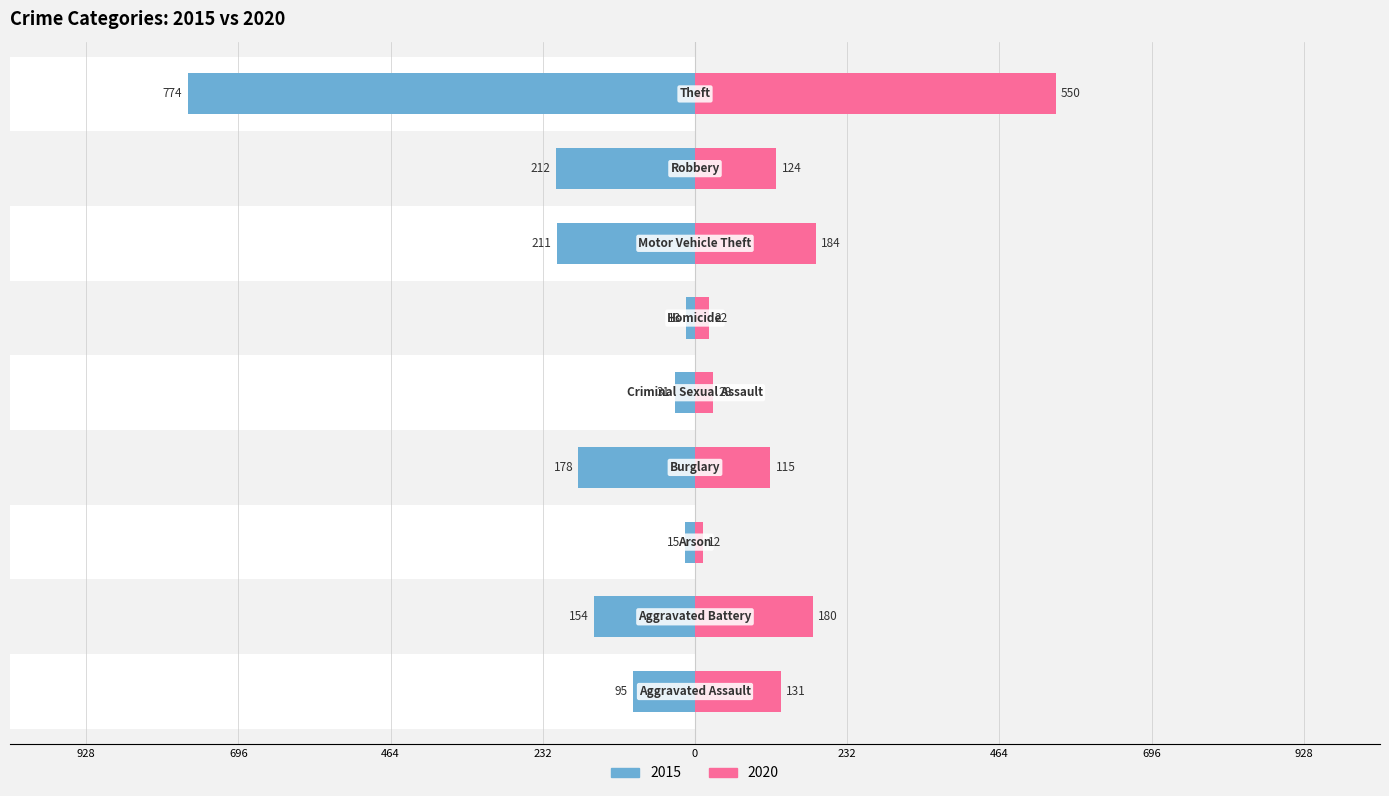

At which label does 2015 first exceed -154?

Aggravated Assault